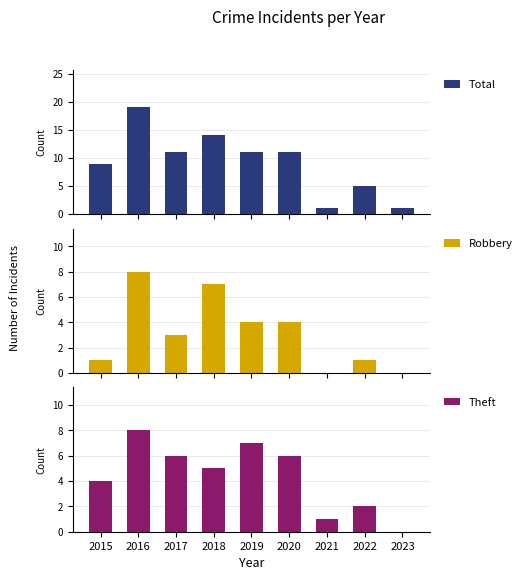

What is the sum of all Robbery values?

28